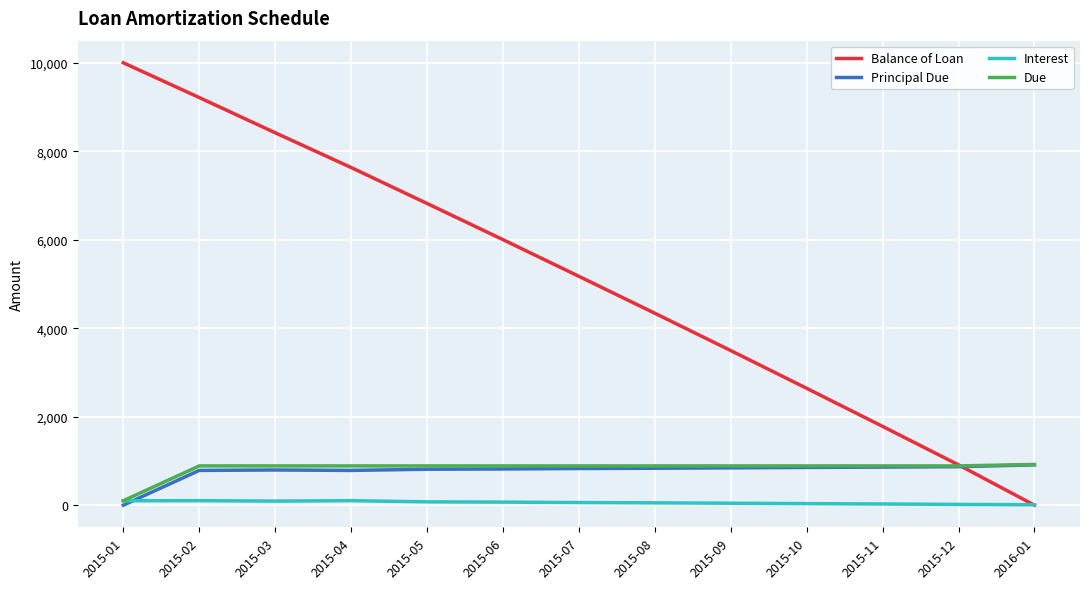

What are all the series names shown in the legend?

Balance of Loan, Principal Due, Interest, Due